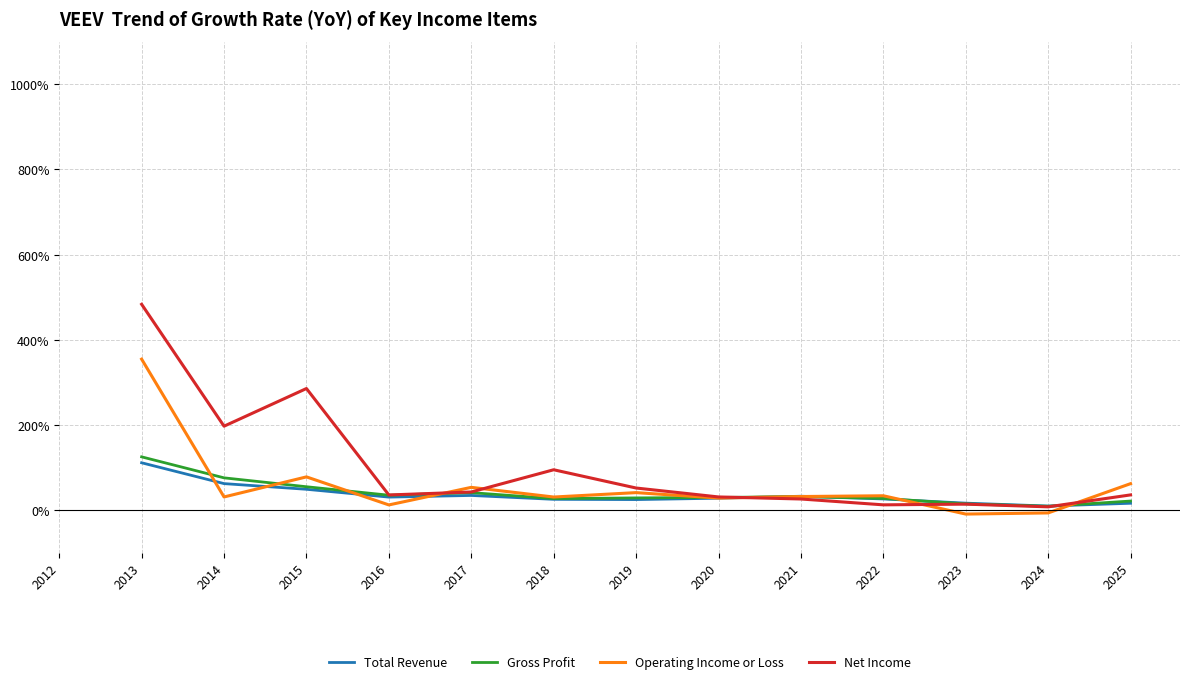

At which category does the chart reach its minimum across all series?

2023